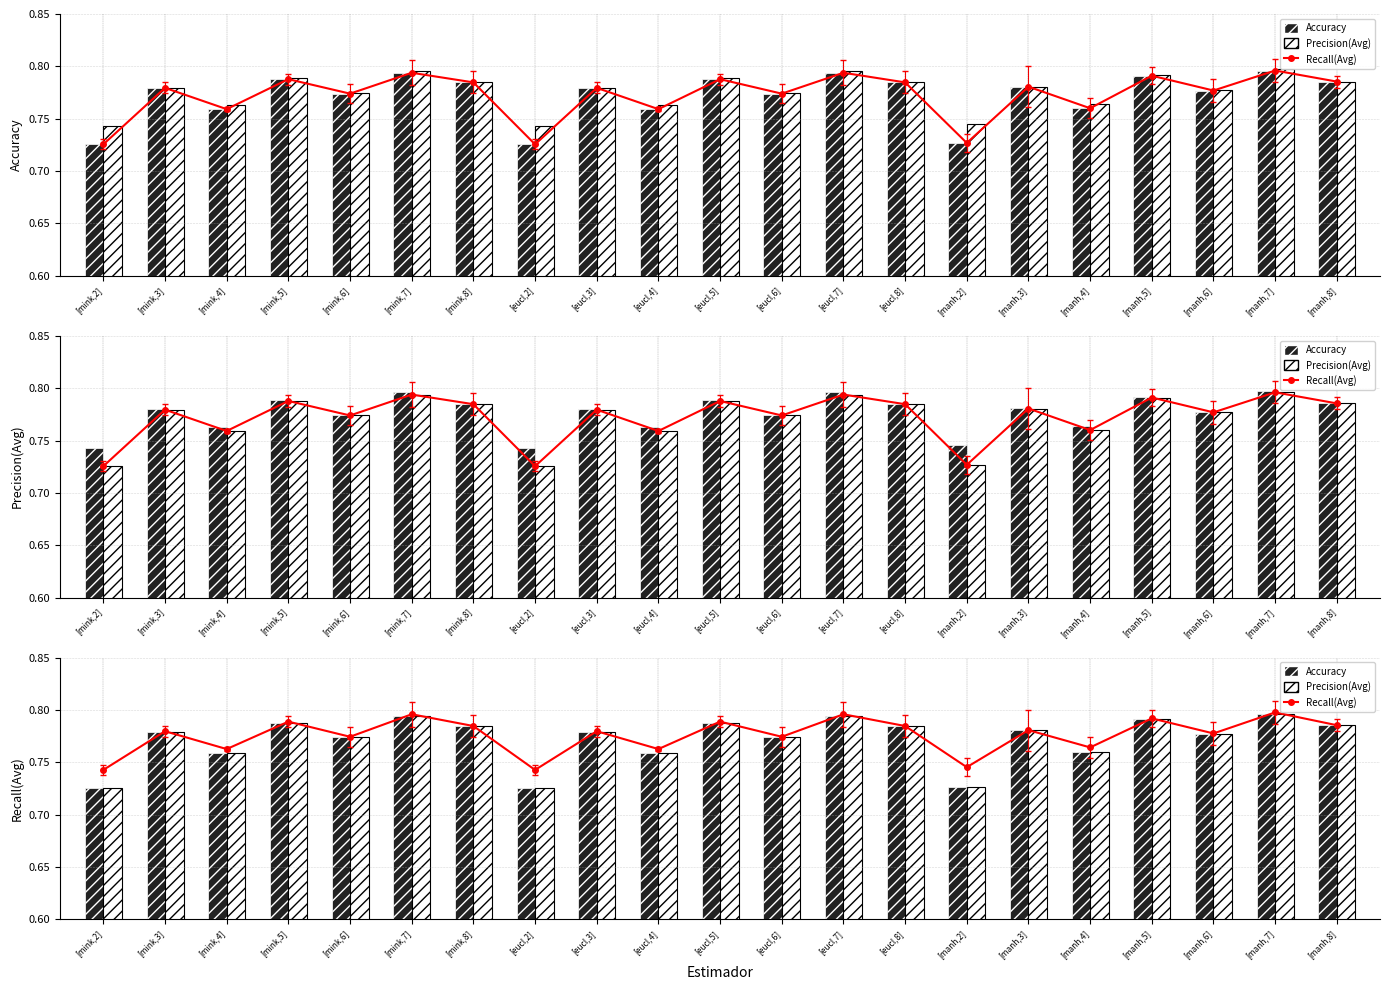

Rank the series by their maximum value, from highest to lowest.

Recall(Avg), Precision(Avg), Accuracy